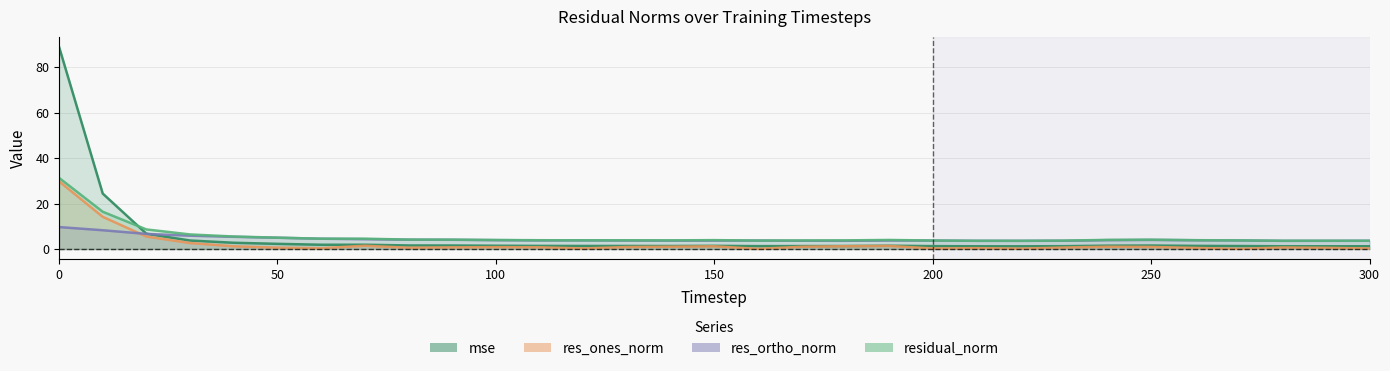

What is the approximate value of res_ortho_norm at 28?

3.6